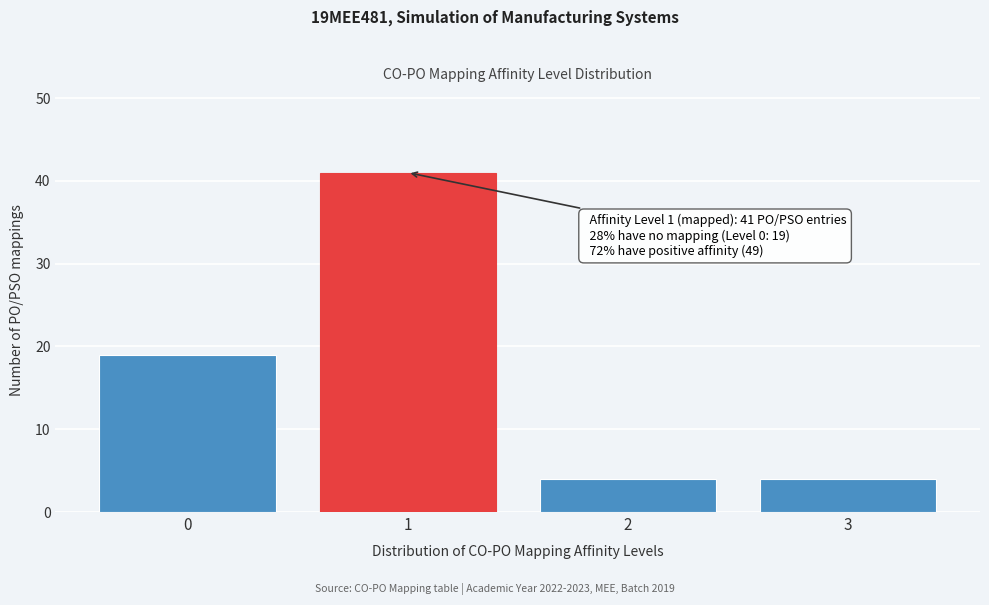

Reading left to right, extract all data points from this chart.

0=19	1=41	2=4	3=4